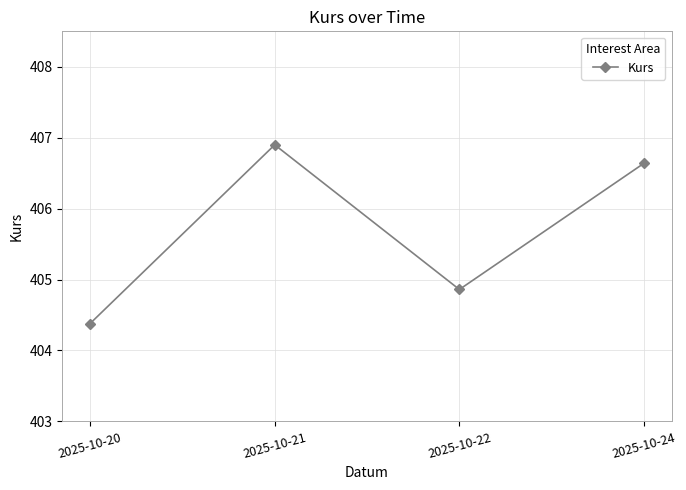

At which label is the value closest to 405?

2025-10-22